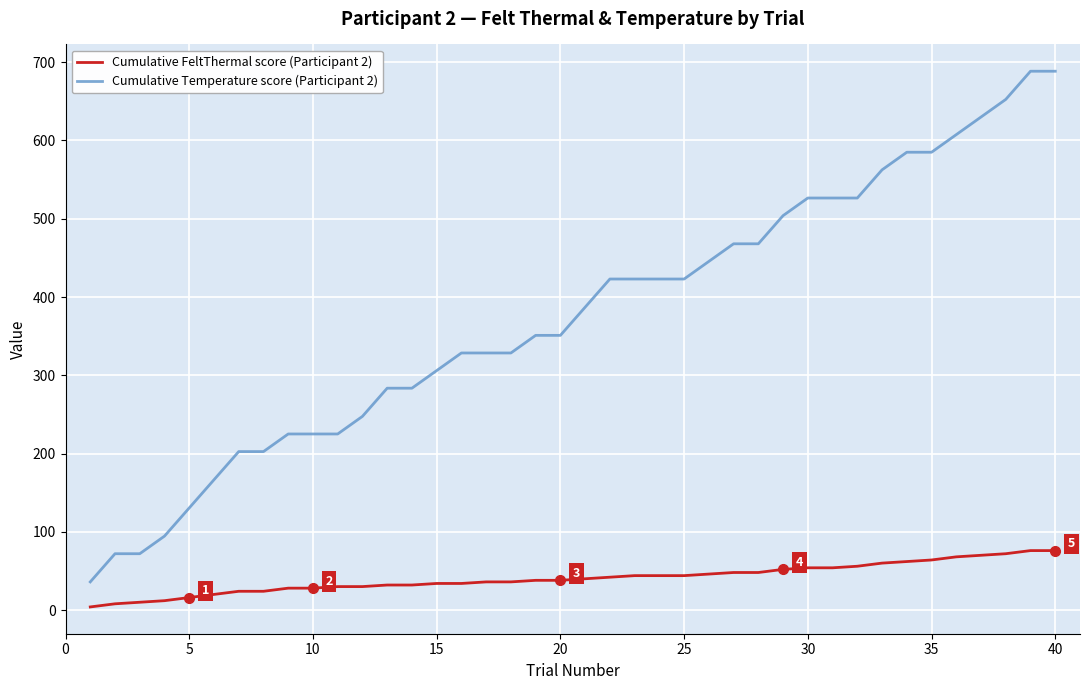

True or false: Cumulative FeltThermal score (Participant 2) and Cumulative Temperature score (Participant 2) intersect in this chart.

False